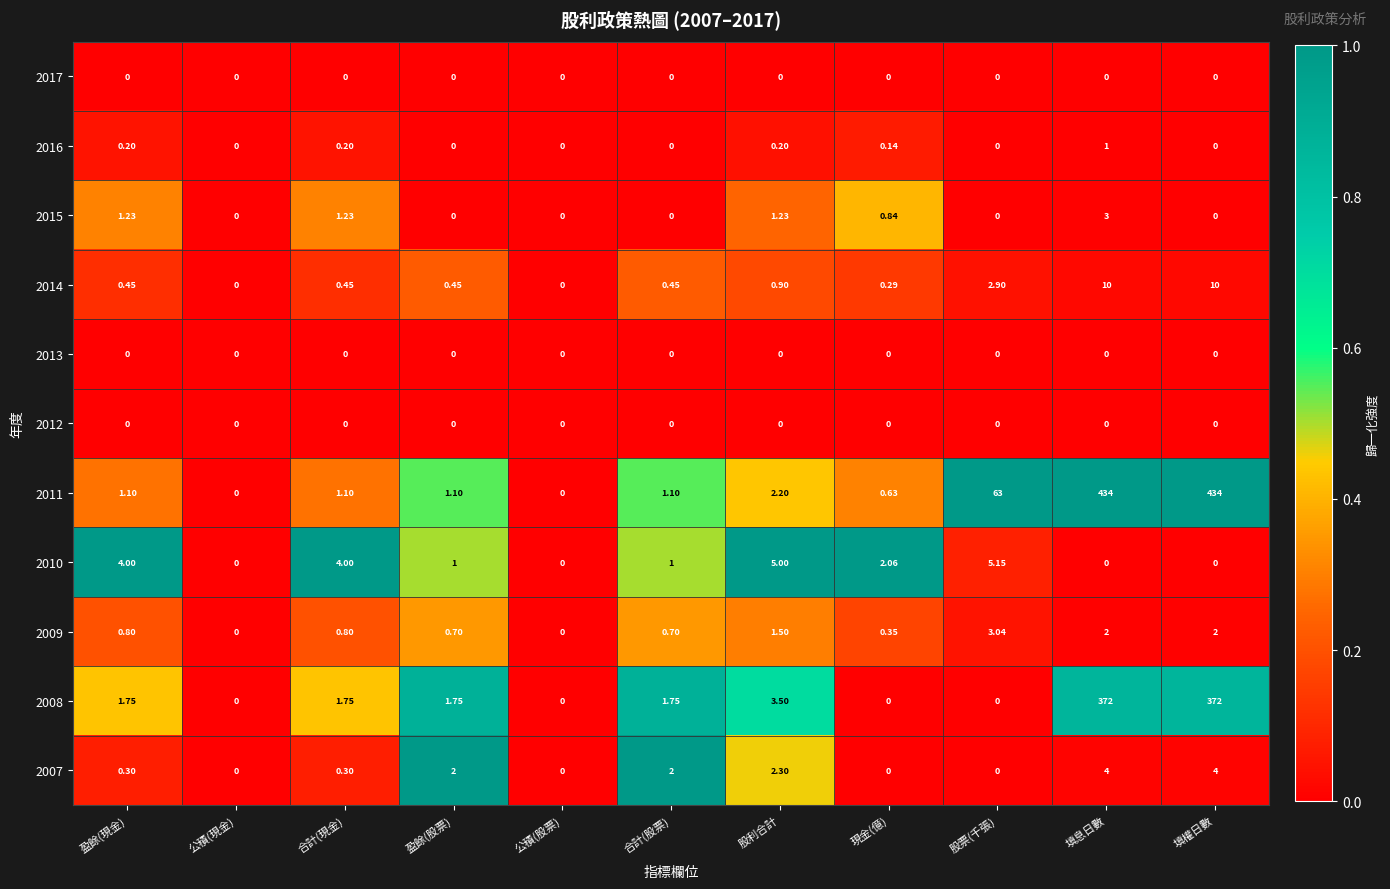

Is the value of 2009 at 填權日數 greater than the value of 2014 at 合計(股票)?

Yes